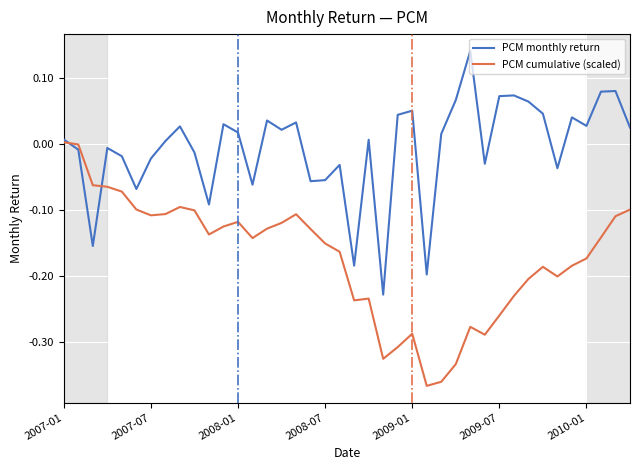

Does the chart display data point markers on the line(s)?

No